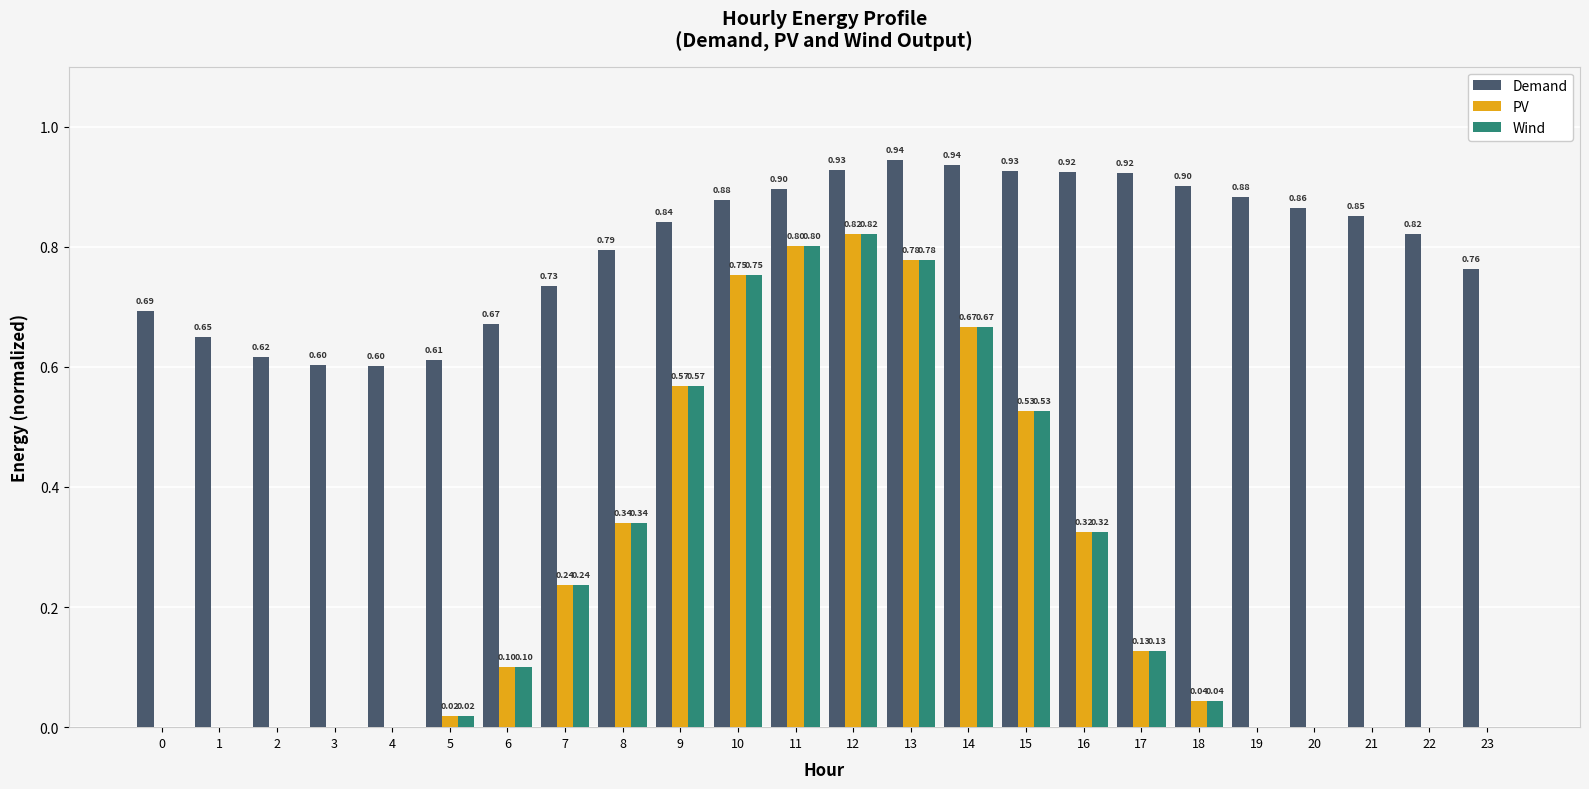

What is the sum of the Demand values at 11 and 10?

1.8